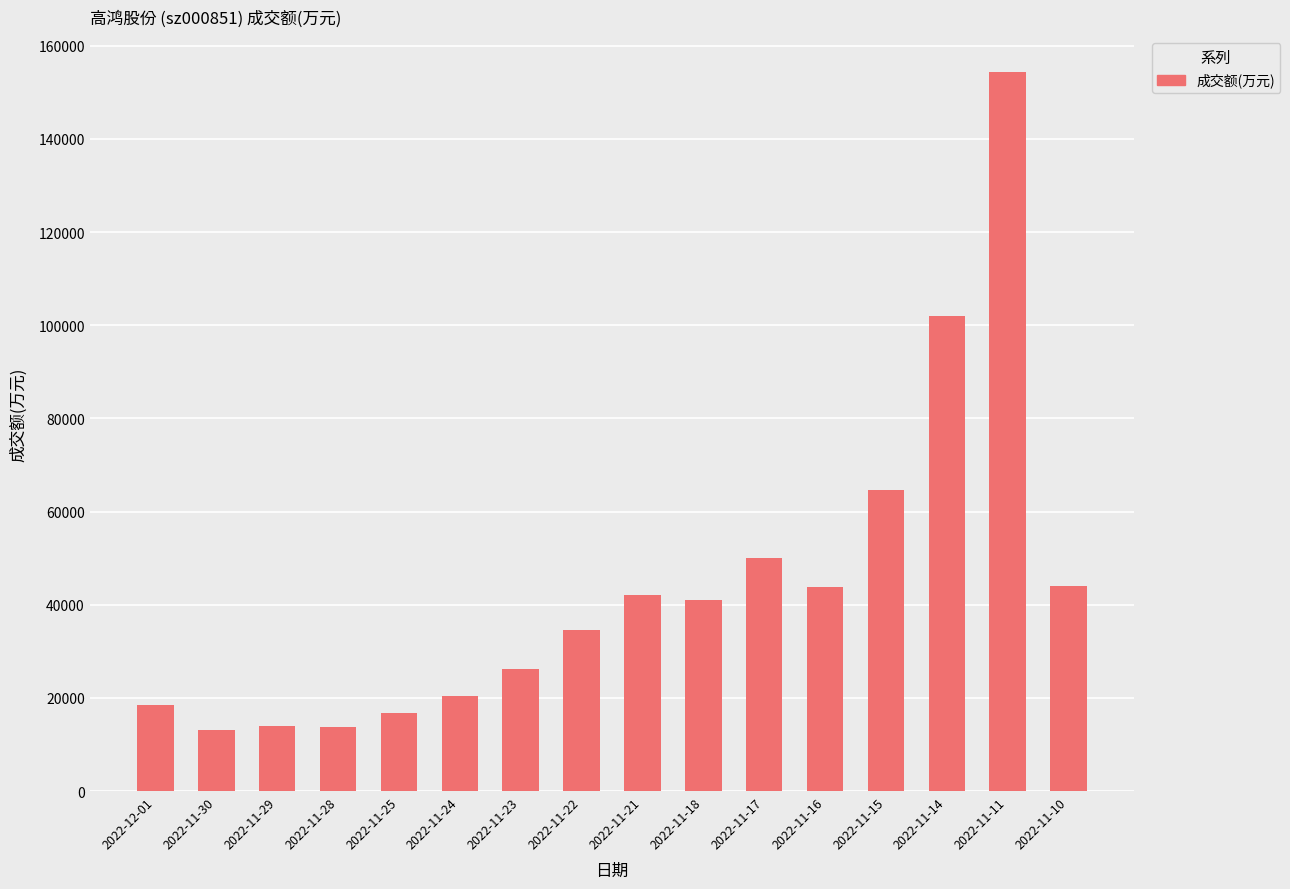

What is the sum of the values at 2022-11-14 and 2022-11-30?

115047